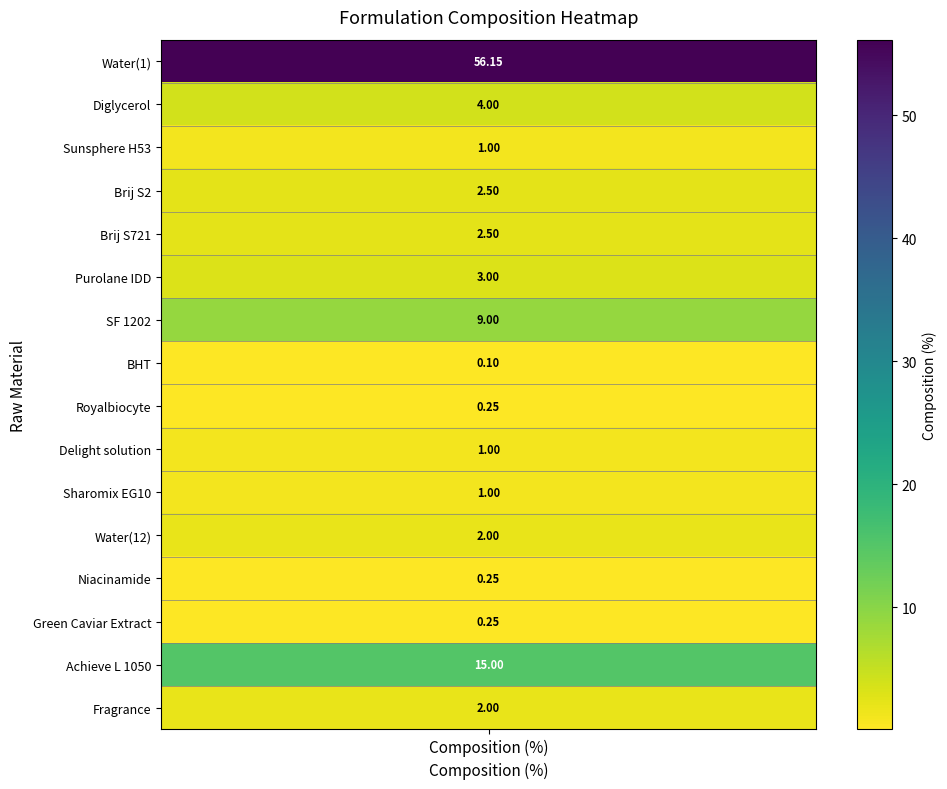

Between 15 and 7, which is larger?

15